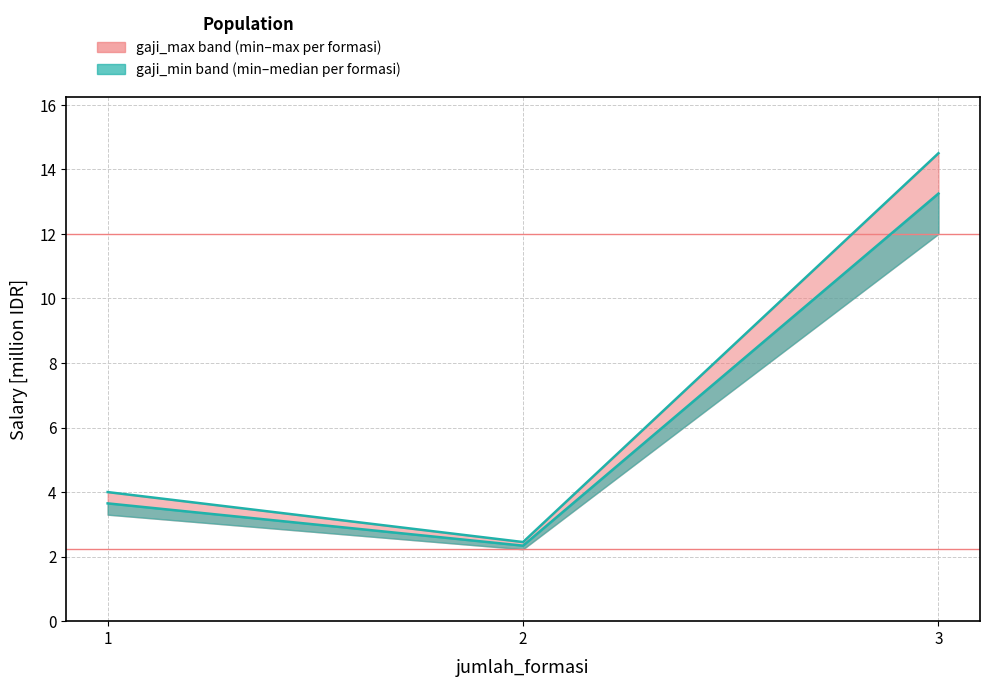

Reading right to left, extract all data points from this chart.

gaji_min: 13.2	2.3	3.6
gaji_max: 14.5	2.5	4.0